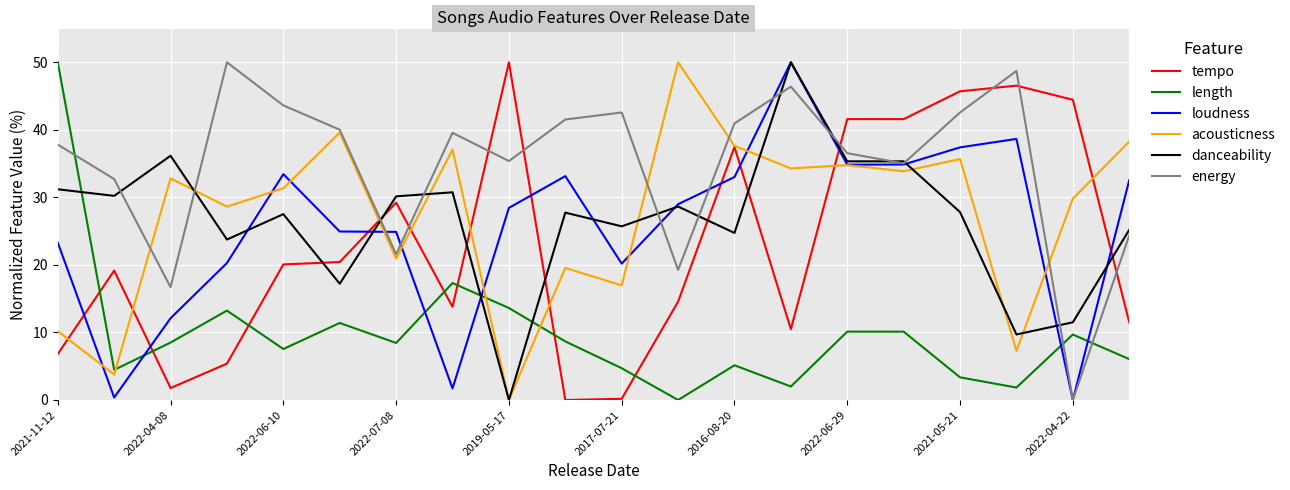

What is the maximum value for length?

50.0